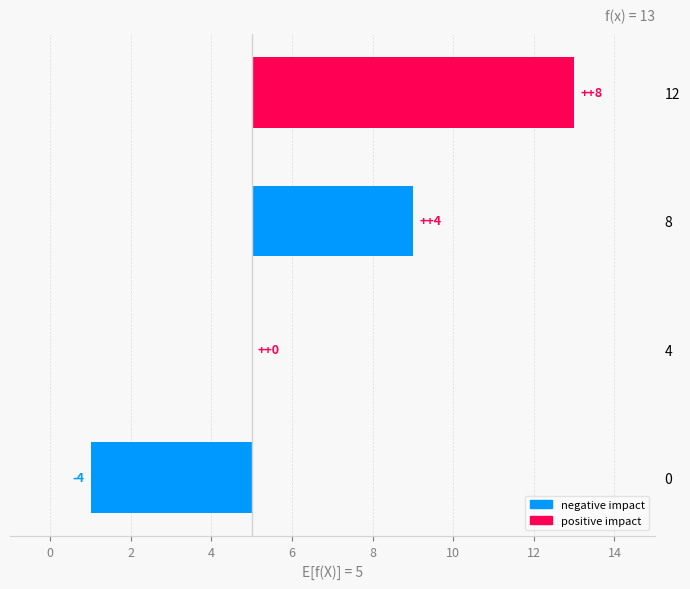

Where does the data first go above 4?

12